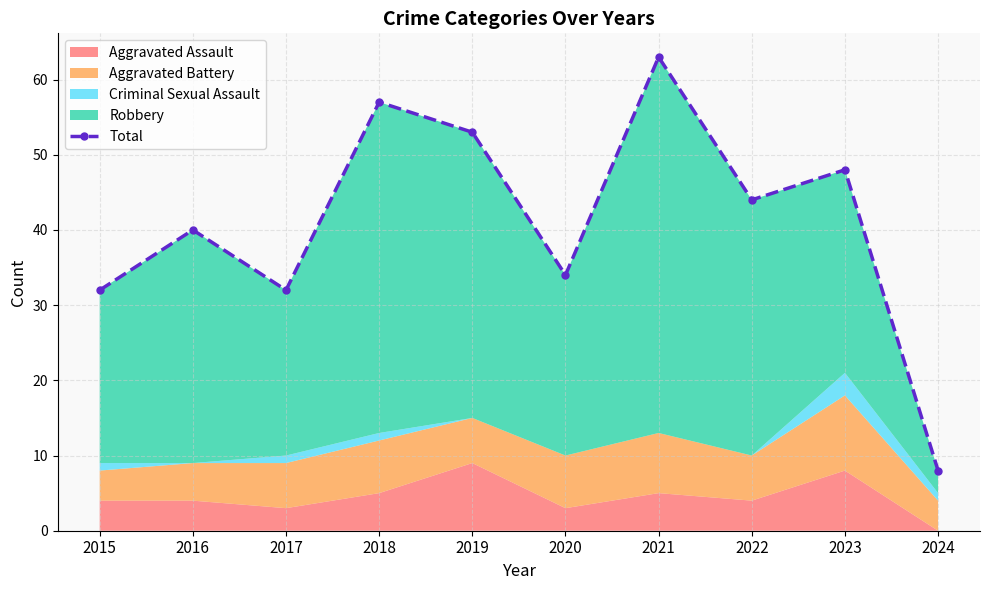

Does the chart display data point markers on the line(s)?

Yes